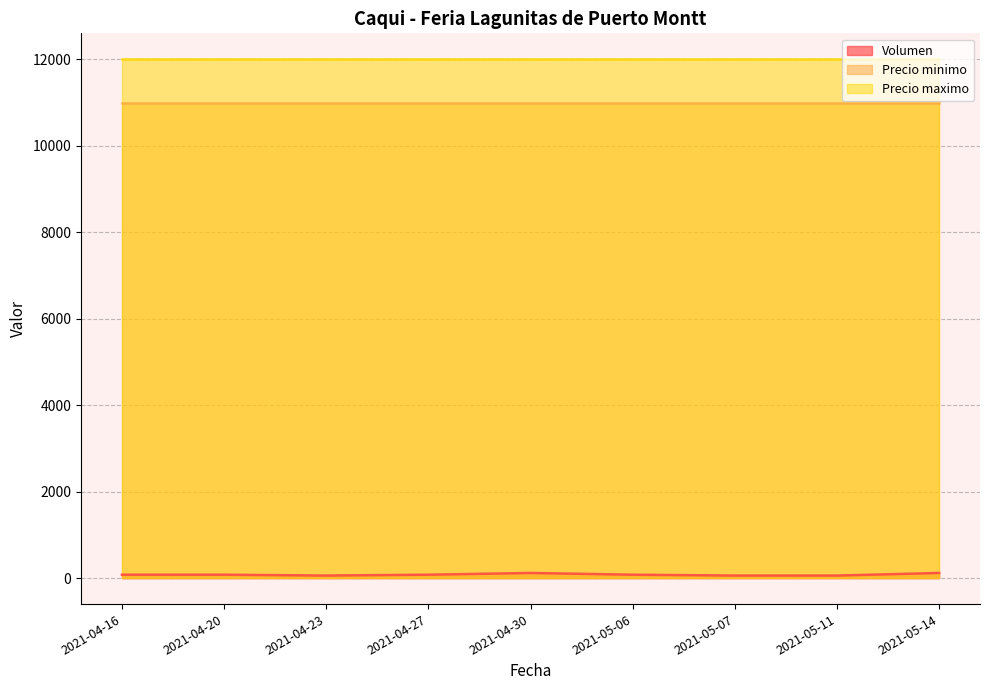

At 2021-05-06, list the series in order from smallest to largest.

Volumen, Precio minimo, Precio maximo